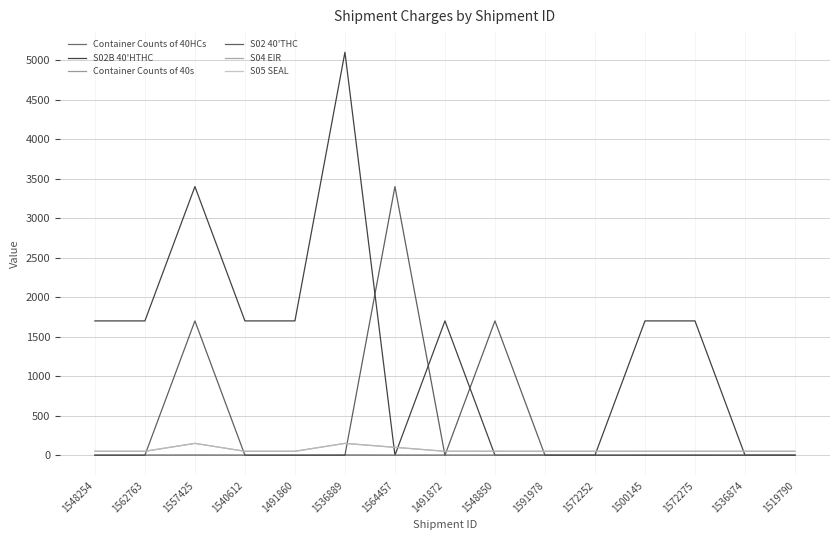

At which label does S05 SEAL reach its minimum?

1548254